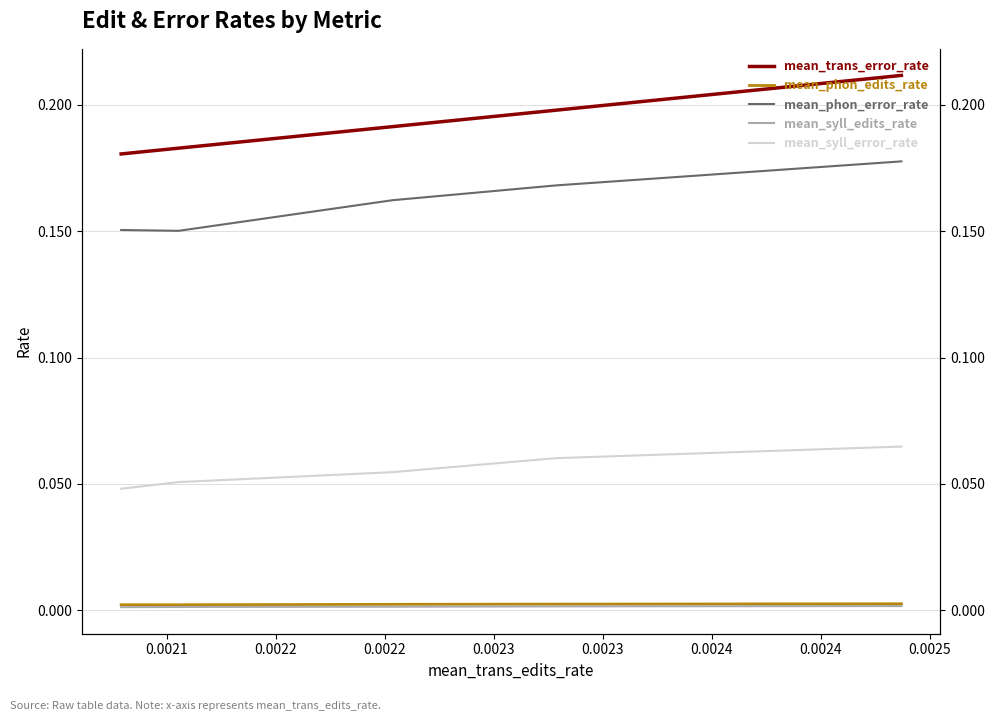

True or false: mean_trans_error_rate and mean_phon_edits_rate cross at least once.

False